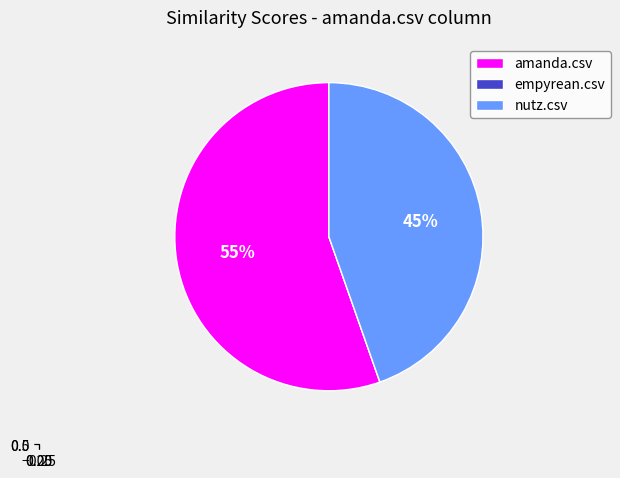

Which has a higher value, amanda.csv or nutz.csv?

amanda.csv